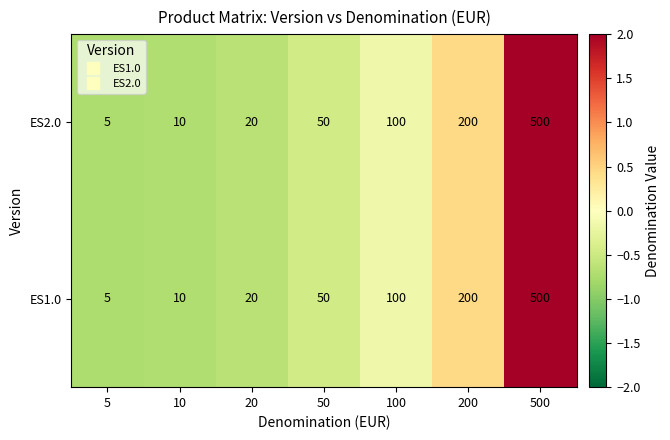

Rank the categories by ES2.0 value from lowest to highest.

5, 10, 20, 50, 100, 200, 500